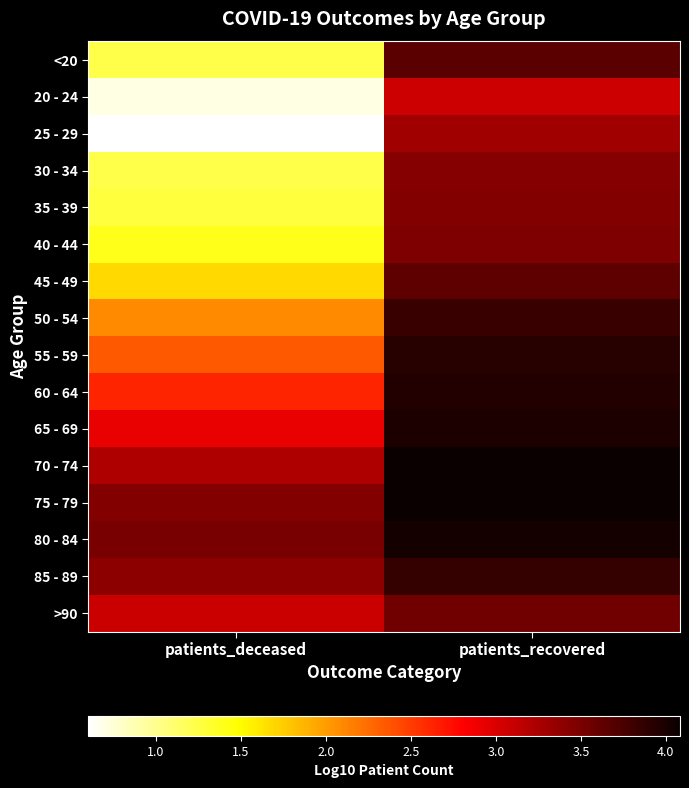

Which category has the highest value across all series?

patients_recovered